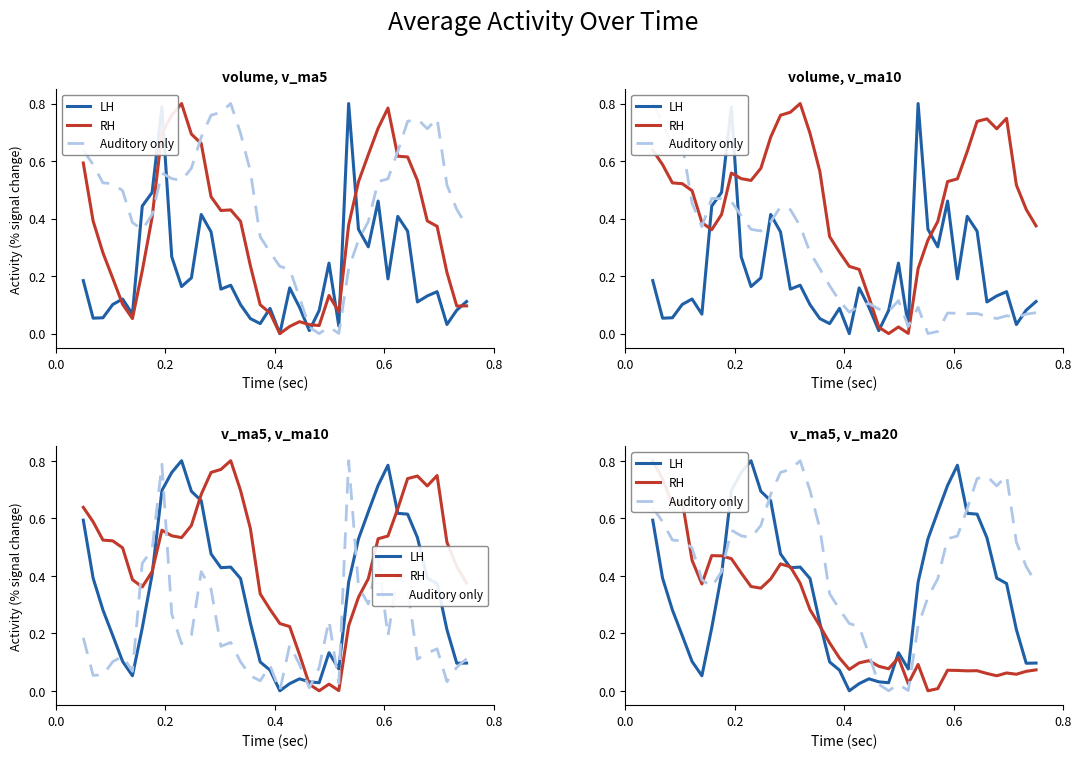

What is the average value of the LH series?

0.4